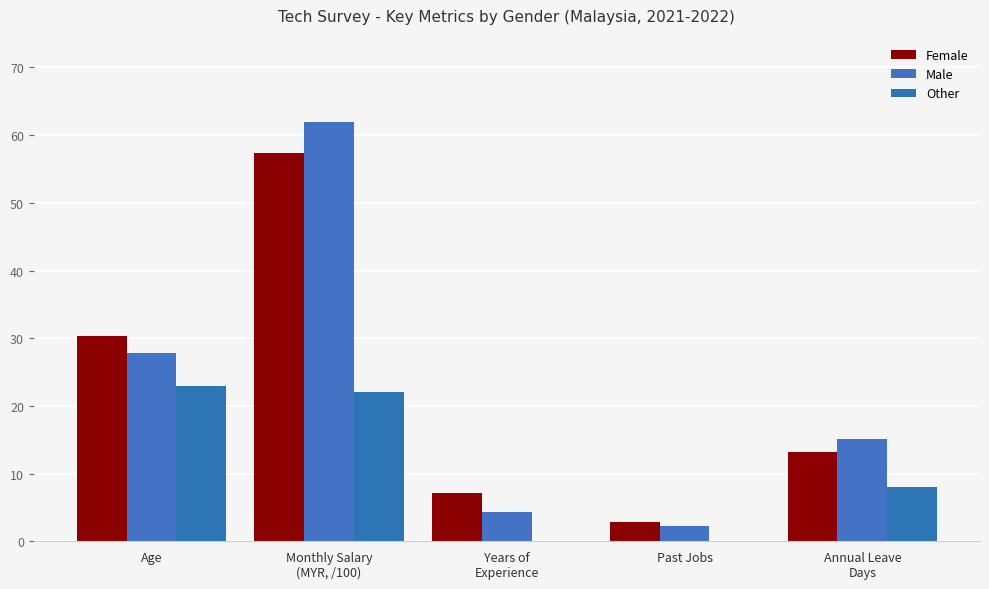

Rank the series at Past Jobs from lowest to highest value.

Other, Male, Female